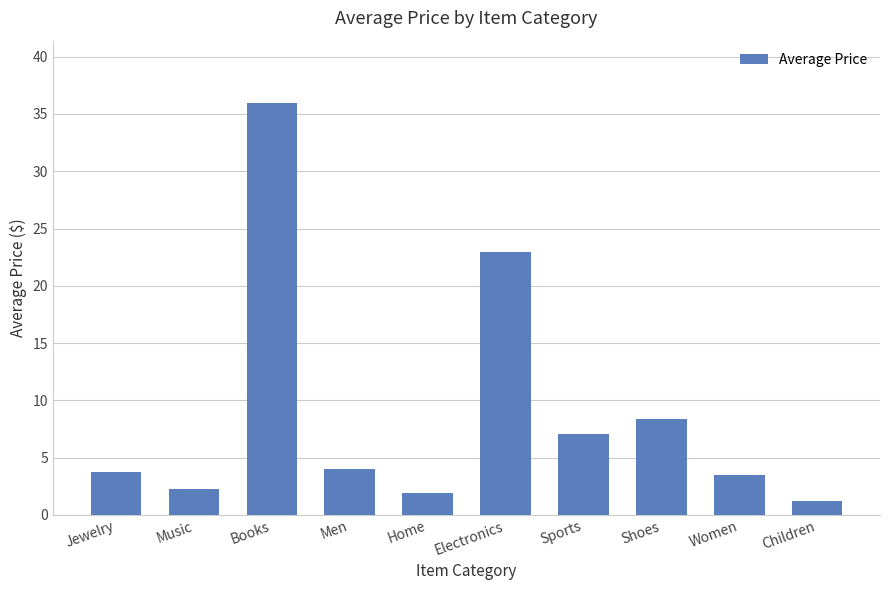

Between Electronics and Books, which is larger?

Books